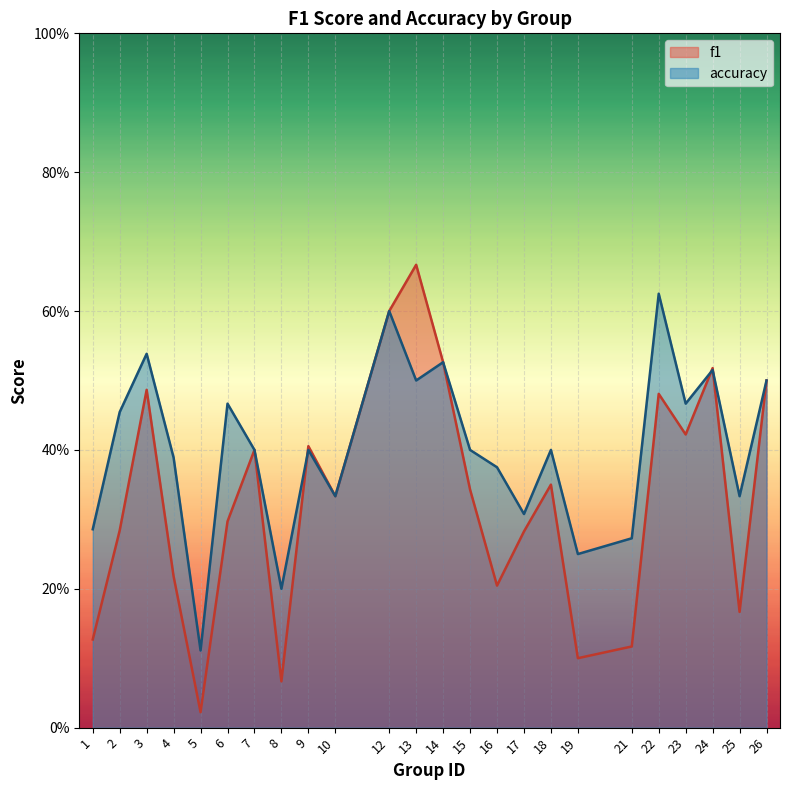

Is it true that accuracy equals 0.4 at 15?

True